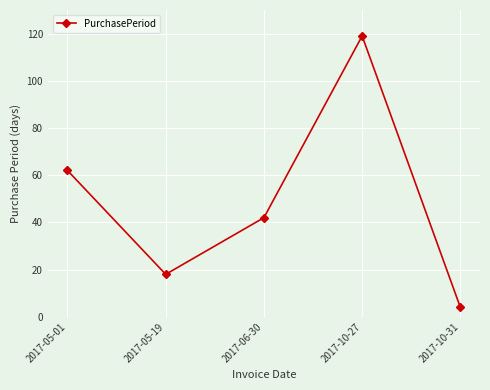

Reading left to right, list all the values displayed in this chart.

62	18	42	119	4